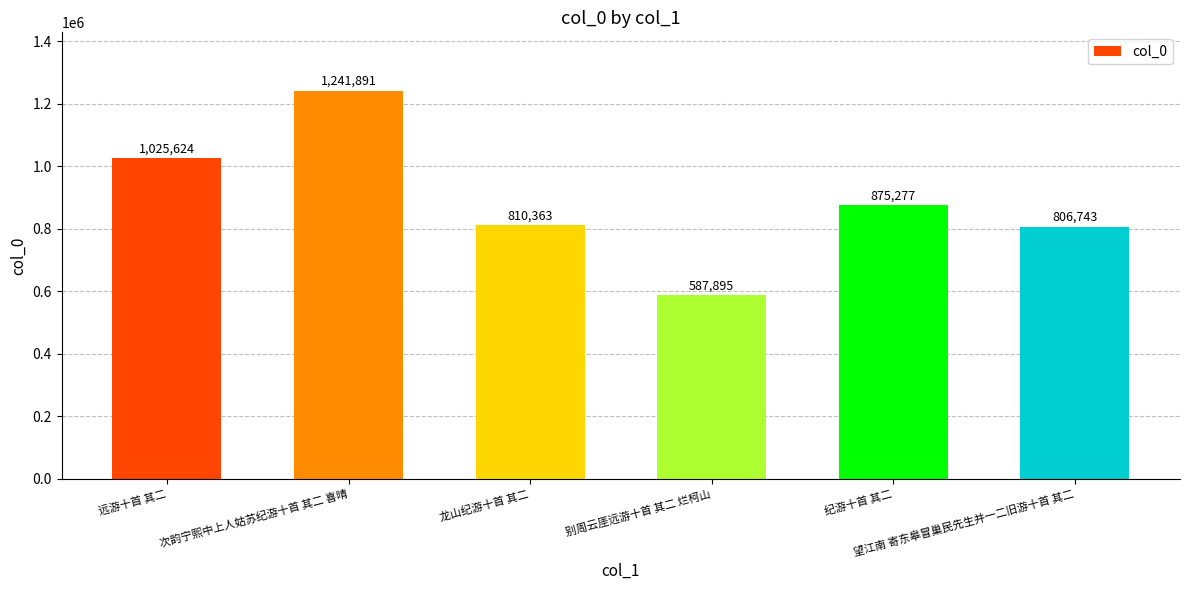

What is the ratio of the value at 纪游十首 其二 to the value at 次韵宁熙中上人姑苏纪游十首 其二 喜晴?

0.7